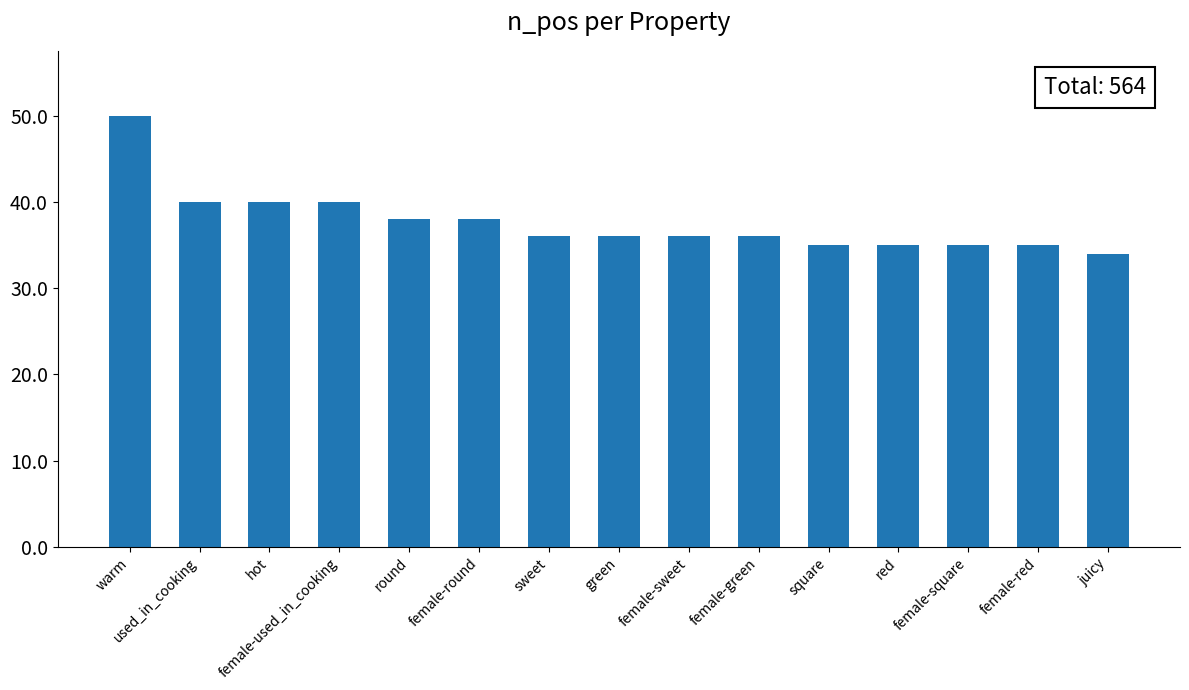

The chart shows a value of 67 at hot. True or false?

False